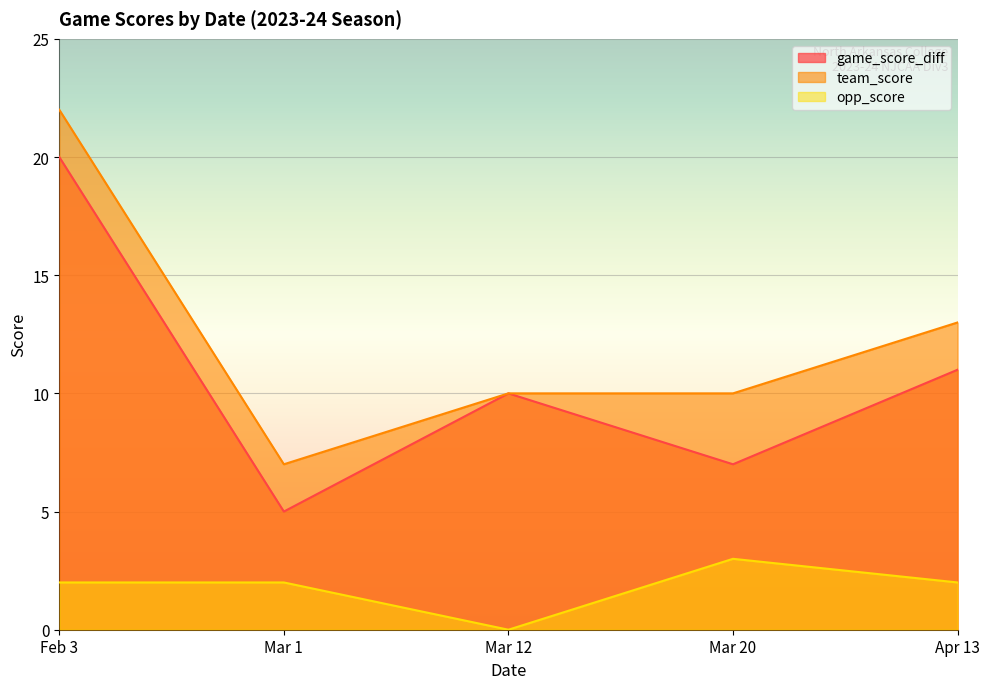

Rank the series by their maximum value, from lowest to highest.

opp_score, game_score_diff, team_score